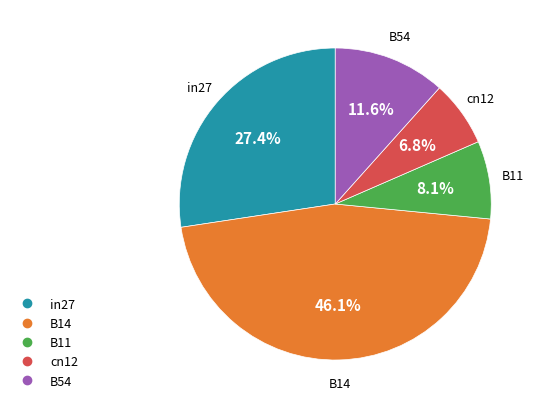

How many slices are in this pie chart?

5